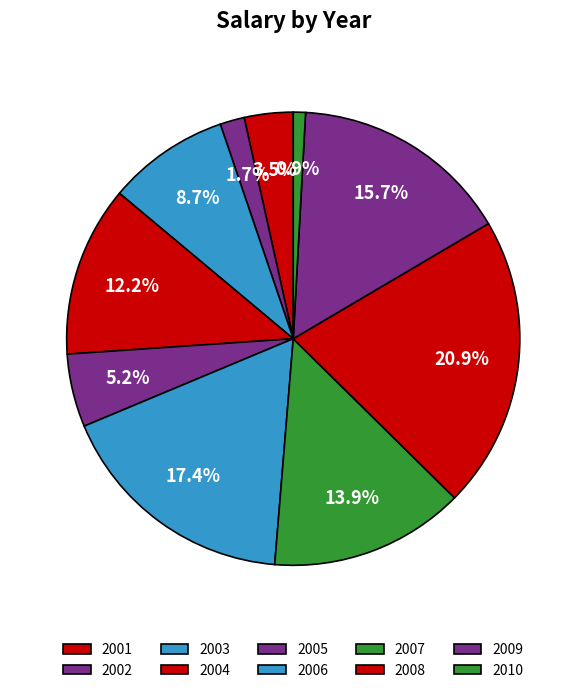

To the nearest percent, what percentage of the pie is 2006?

17%